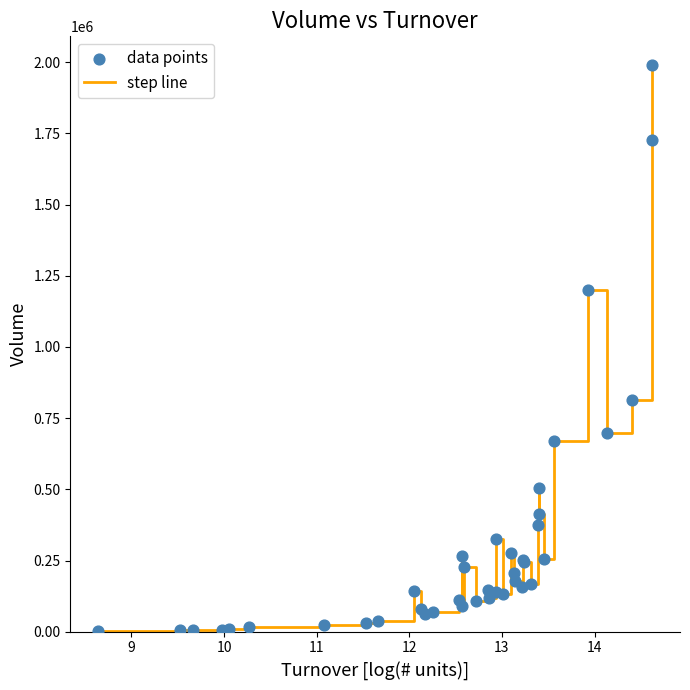

What is the greatest value displayed?

1991000